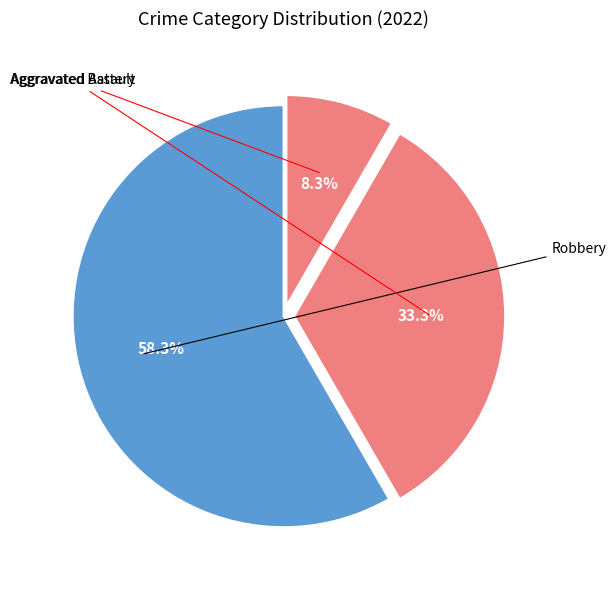

Which slice is the smallest?

Criminal Sexual Assault